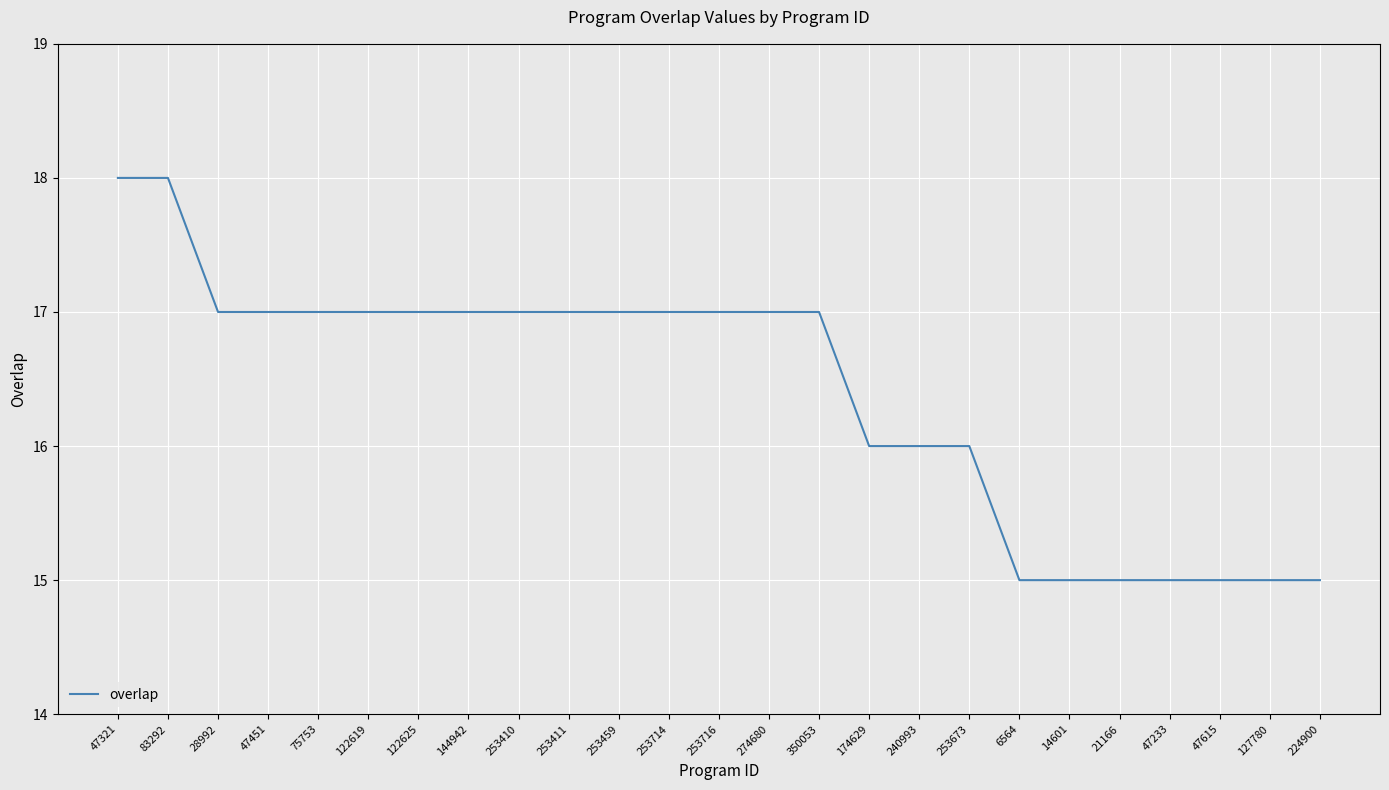

What is the ratio of the value at 253716 to the value at 122619?

1.0